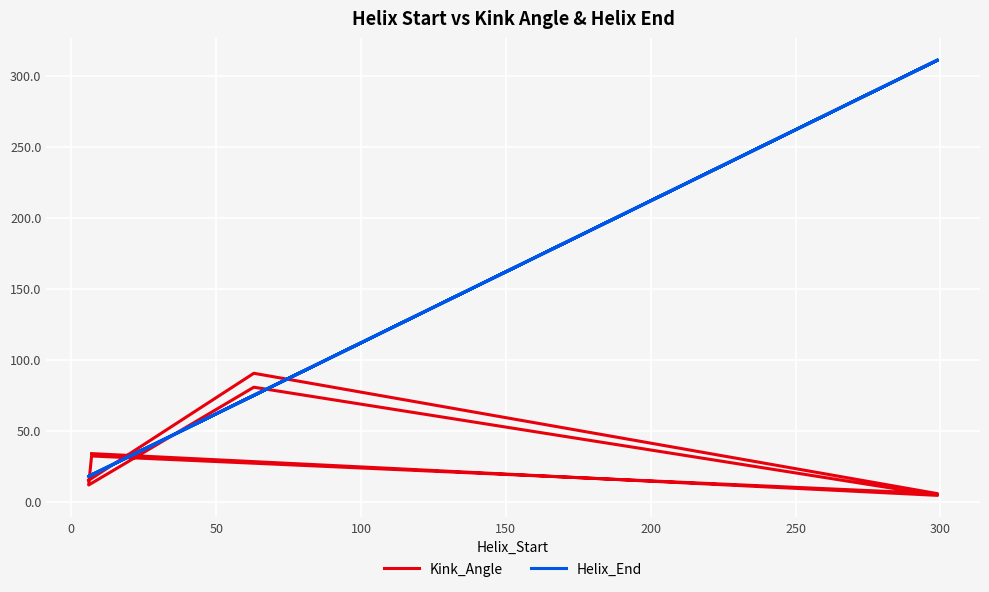

Is the value of Kink_Angle at 150 greater than the value of Helix_End at 150?

No